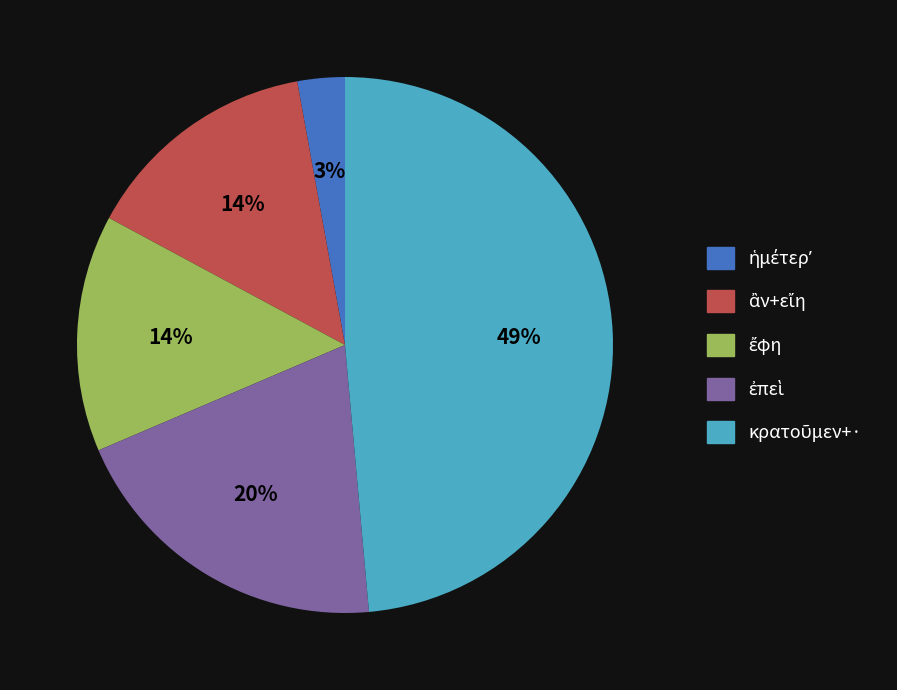

Is there any slice that represents more than half of the pie?

No